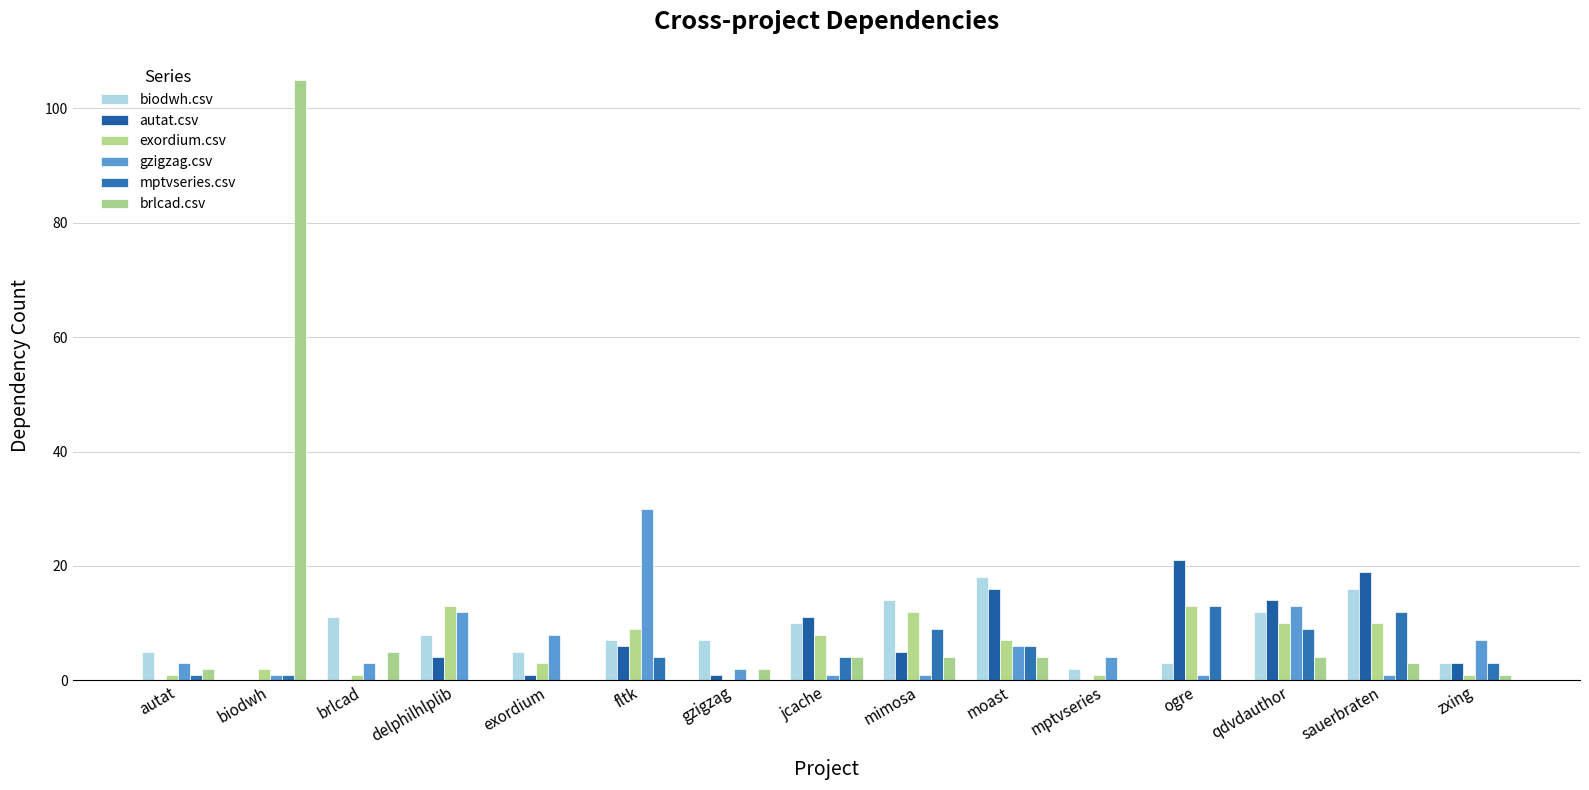

How many groups of bars are there?

15